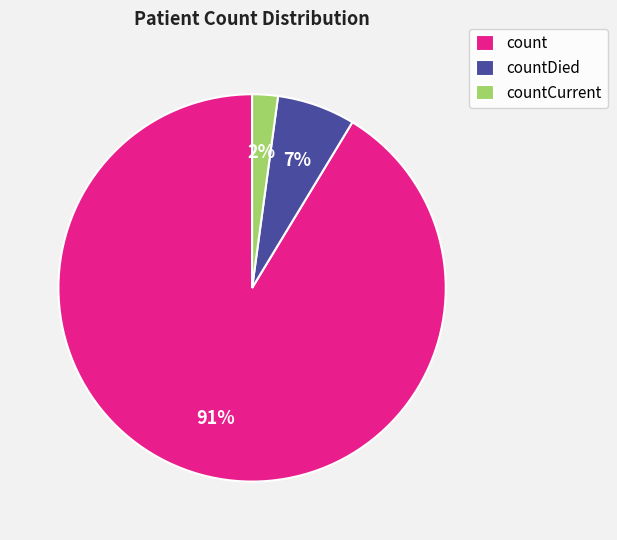

Rank the categories by value from highest to lowest.

count, countDied, countCurrent